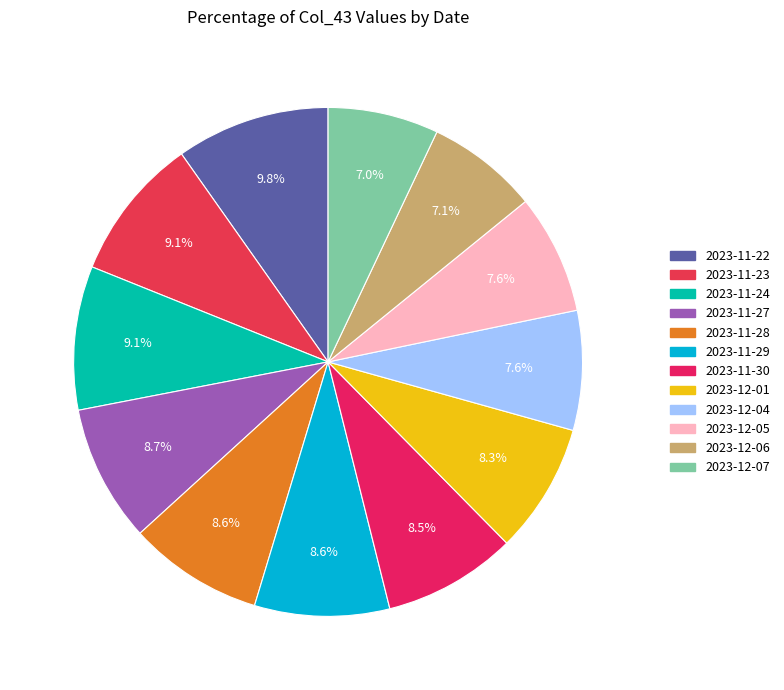

Is the sum of 2023-11-29 and 2023-12-04 greater than half?

No